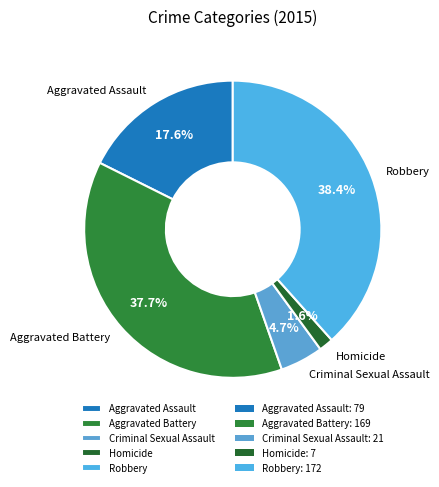

To the nearest percent, what portion does Criminal Sexual Assault represent?

5%